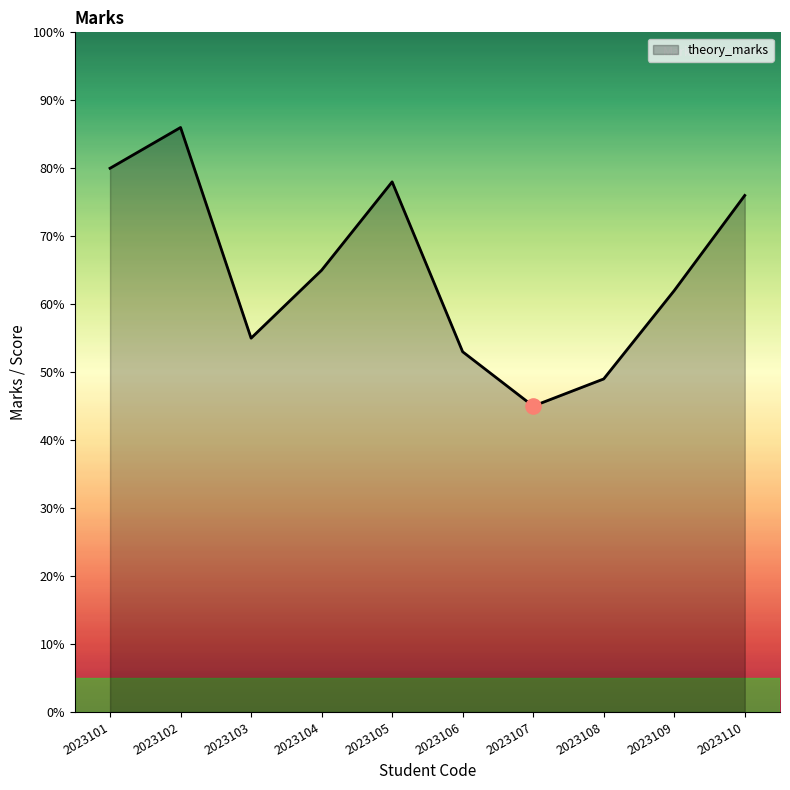

Which has a higher value, 2023102 or 2023107?

2023102